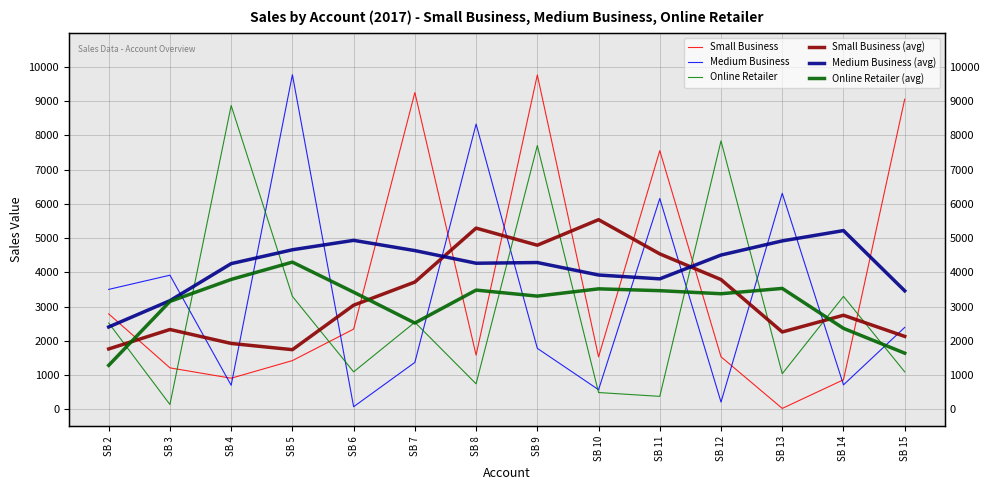

Which category has the lowest value in the Small Business (avg) series?

SB 5